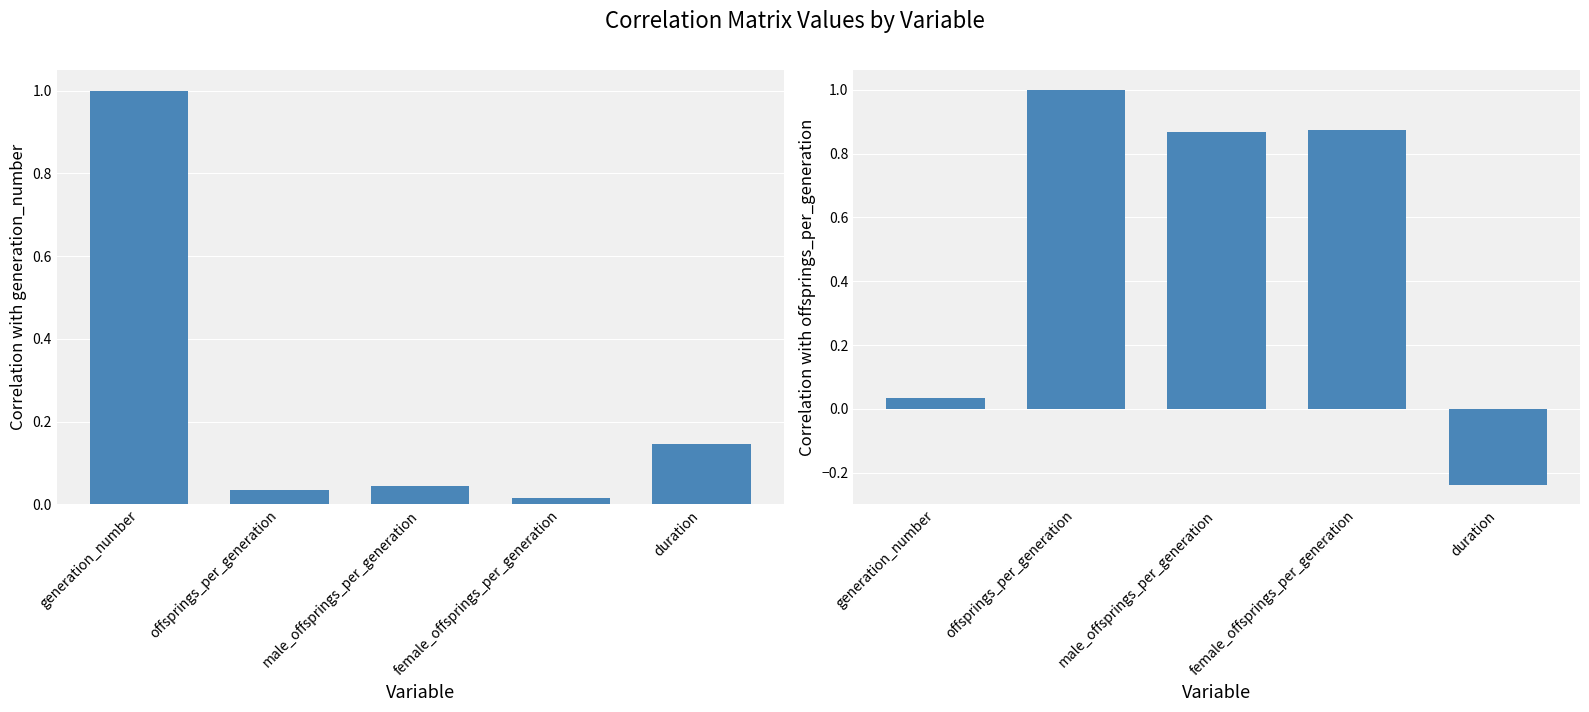

What is the greatest value displayed?

1.0